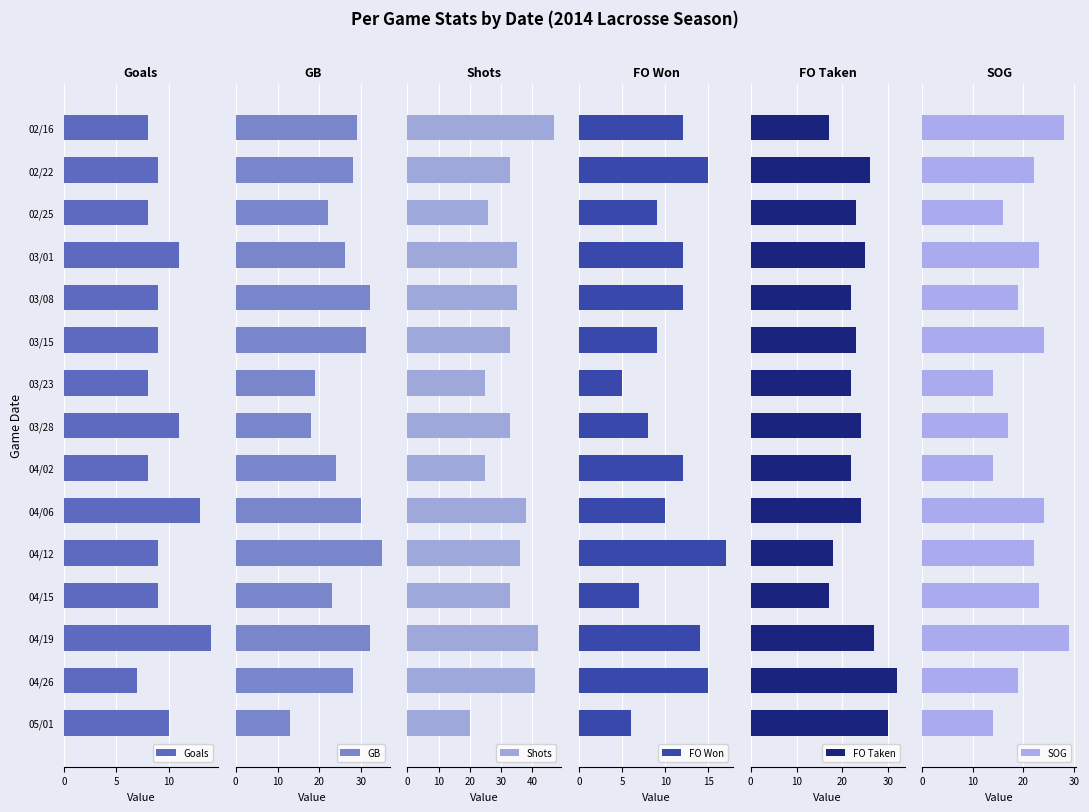

What is the value of the GB bar at the 1st from the left?

29